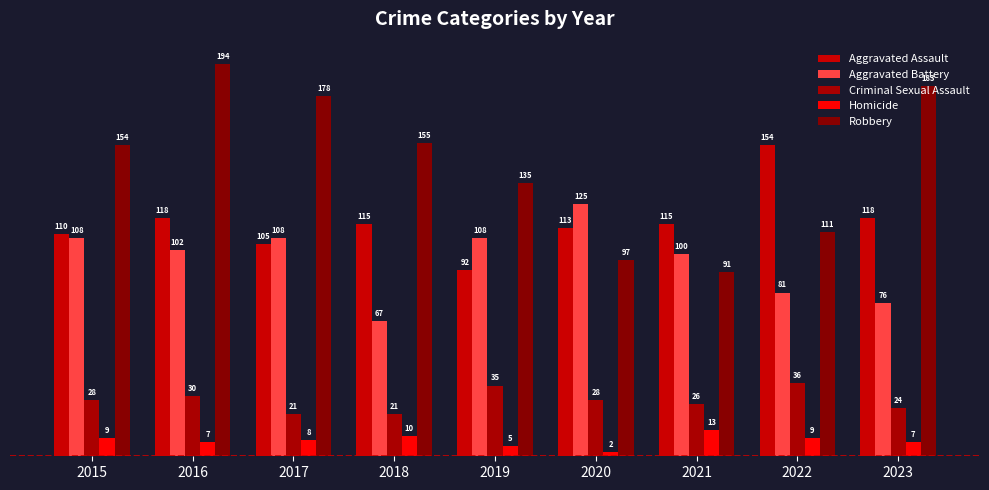

The Aggravated Assault series shows 190 at 2023. True or false?

False